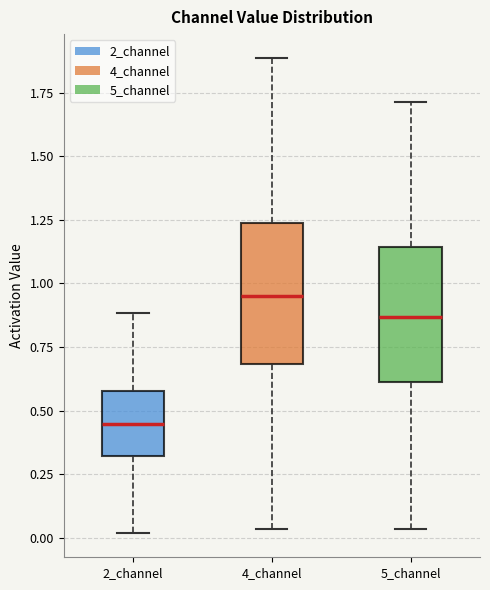

Where does the median line of the box for 4_channel sit on the y-axis? The values are not printed on the chart, so give them approximately, as read against the axis.

0.95